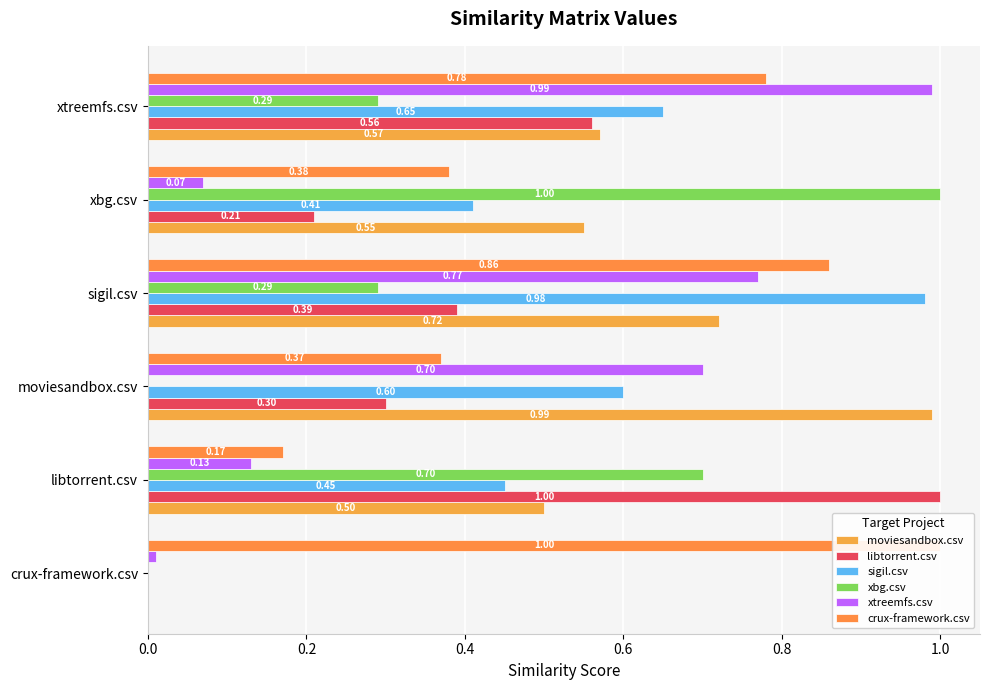

What position from the right is crux-framework.csv?

6